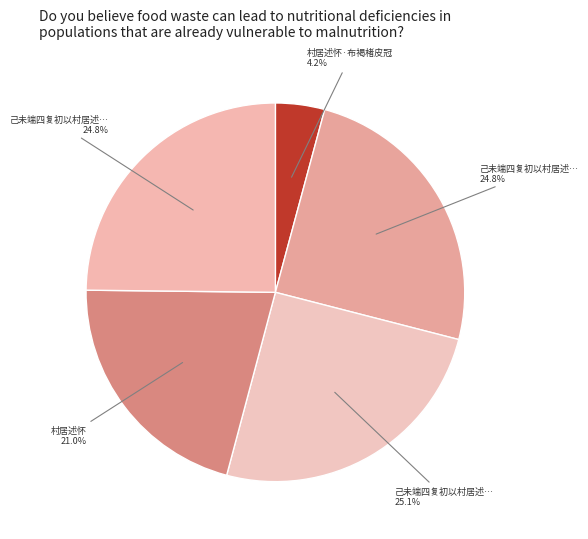

How many slices are in this pie chart?

5